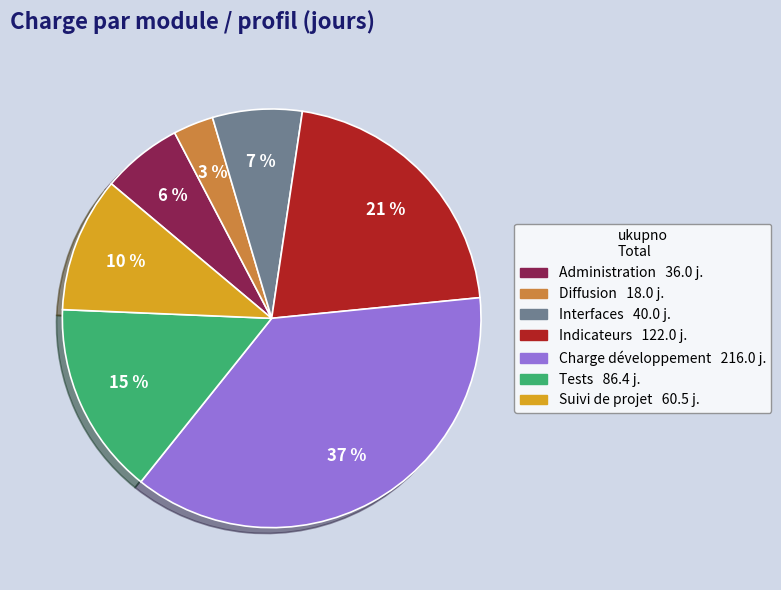

Is it true that Diffusion is 11% of the pie?

False